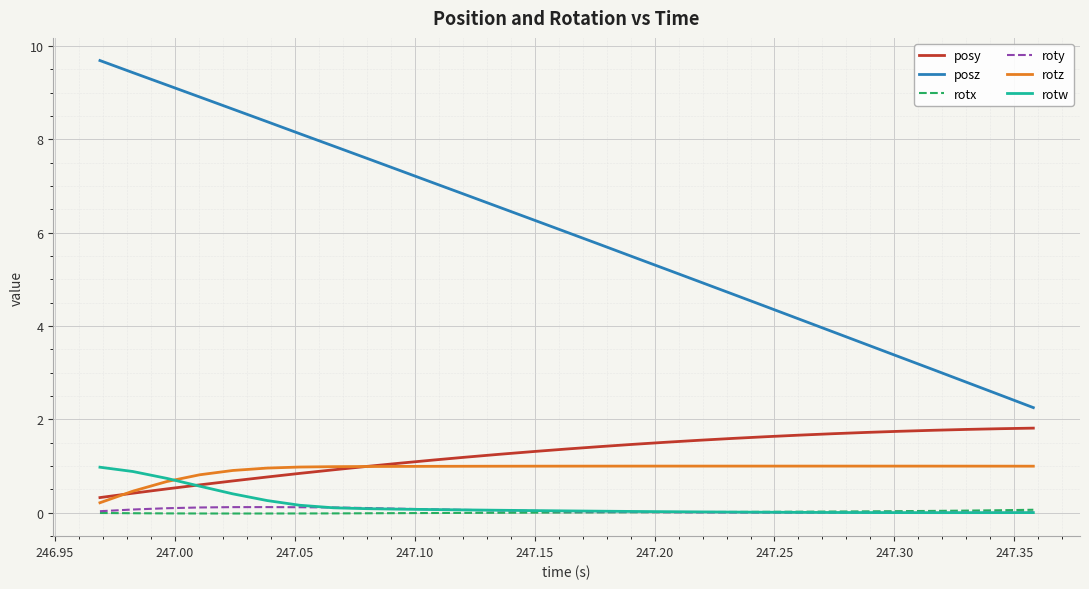

True or false: rotz and roty cross at least once.

False